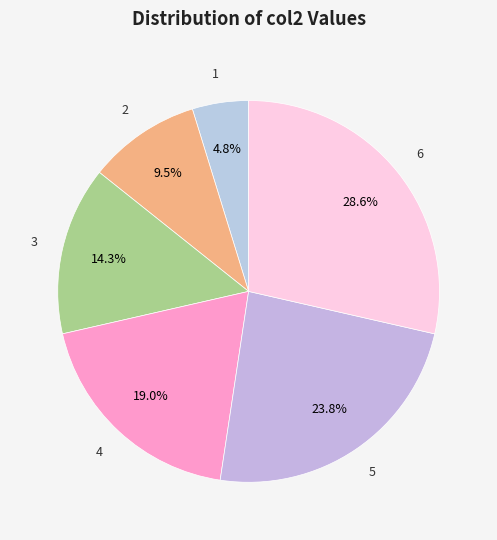

How many segments does this pie chart have?

6